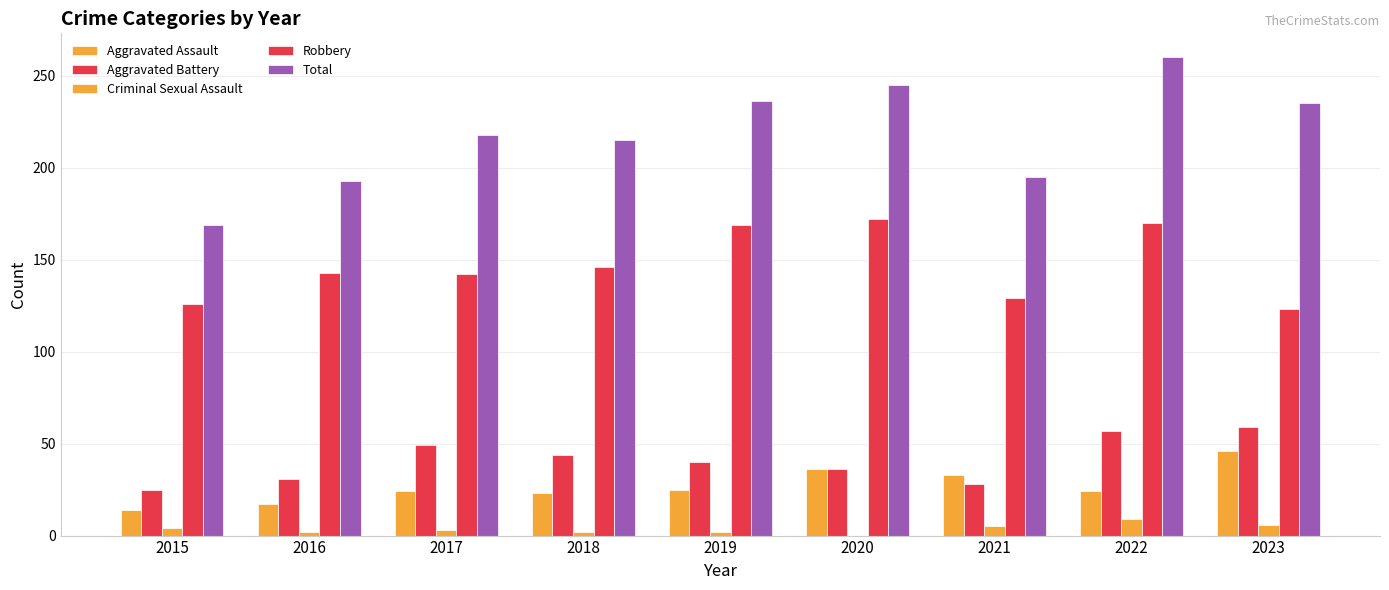

What is the sum of the Criminal Sexual Assault values at 2019 and 2020?

2